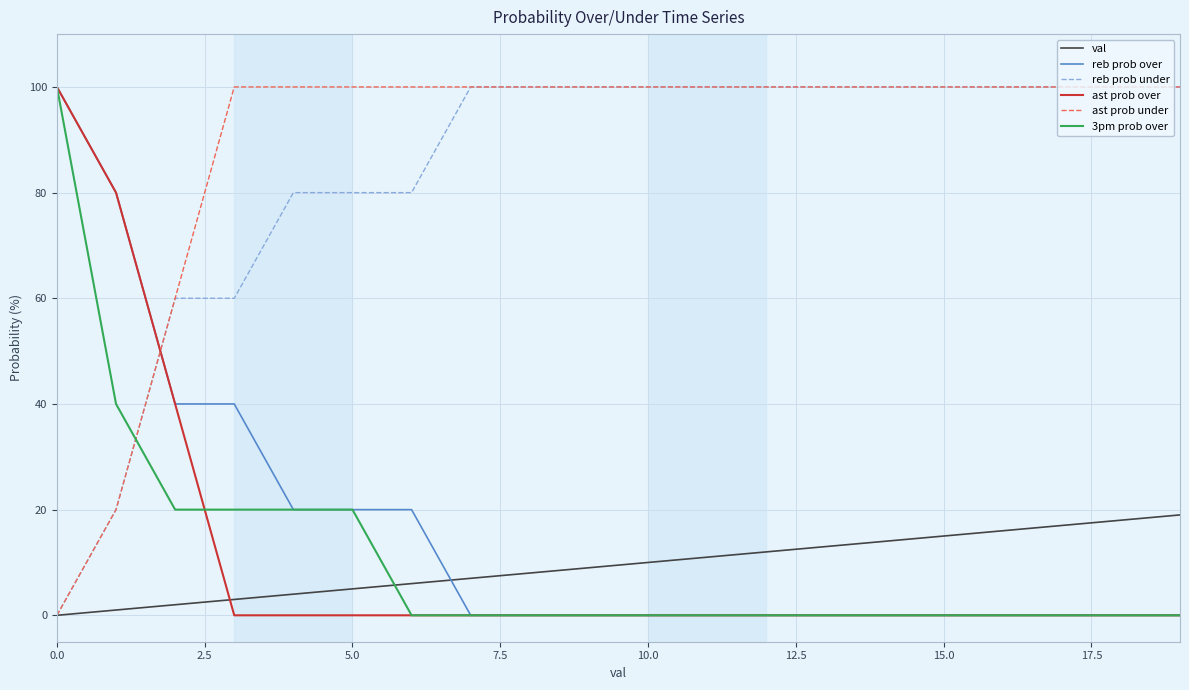

Which series has the largest total across all categories?

ast prob under